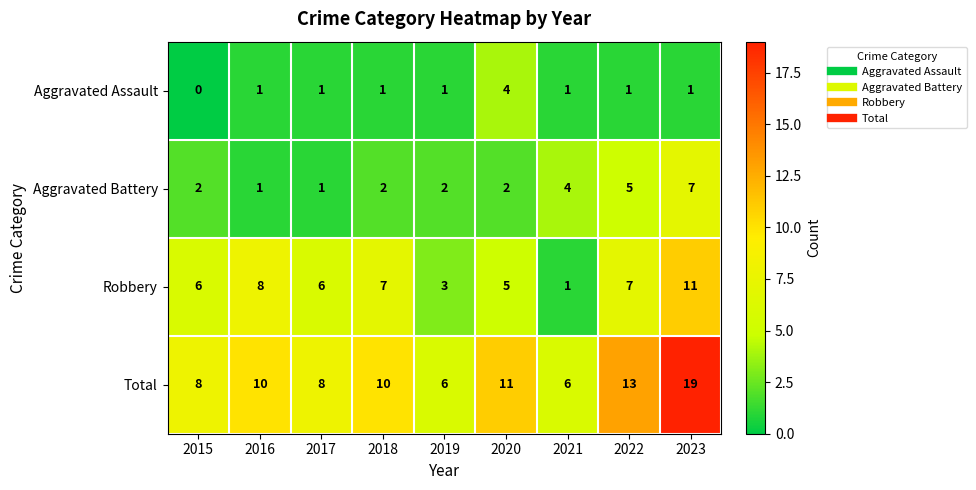

Rank the series by their maximum value, from highest to lowest.

Total, Robbery, Aggravated Battery, Aggravated Assault